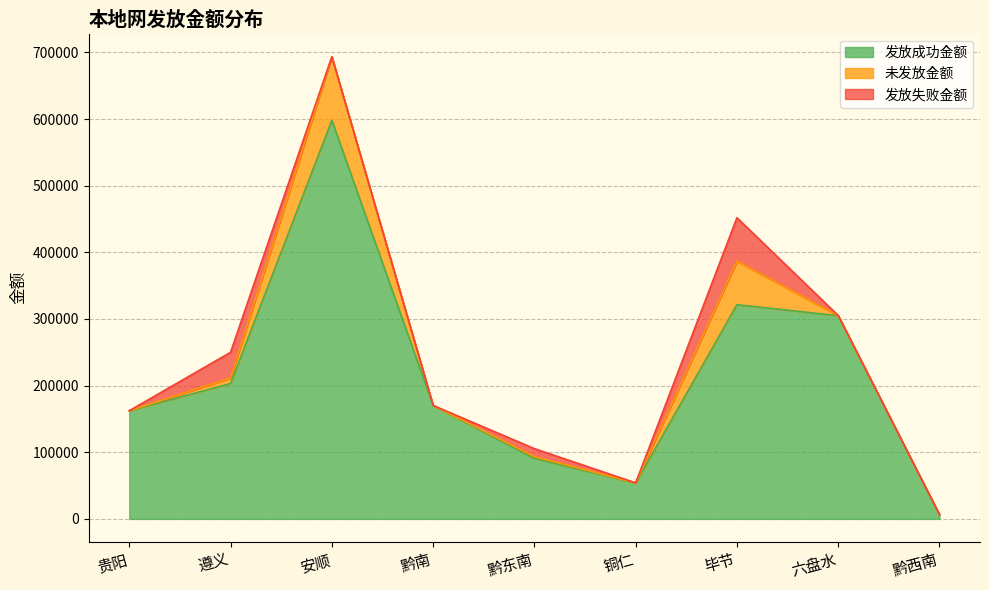

Which series has the largest range (max minus min)?

发放成功金额